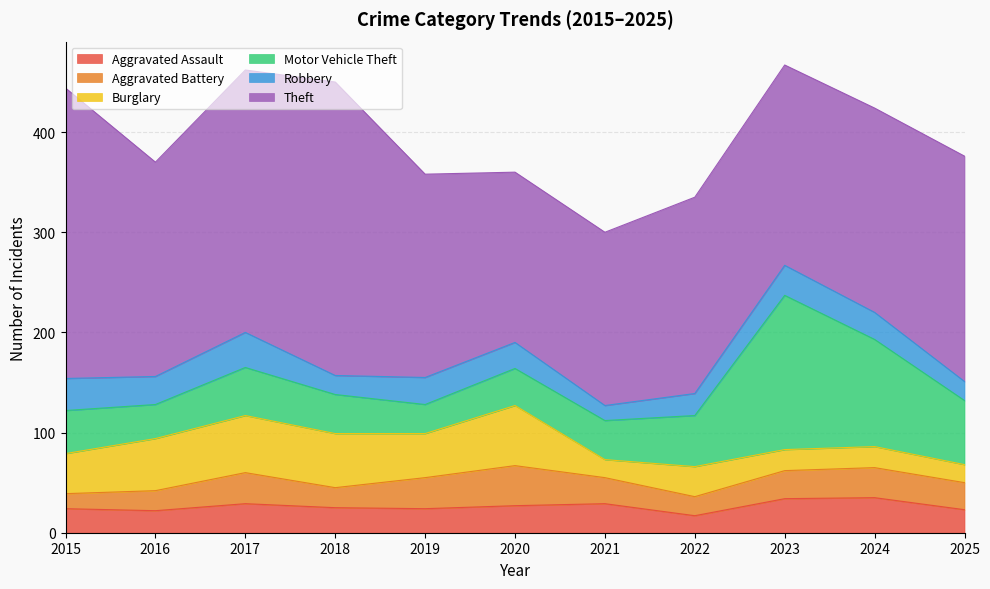

What is the smallest value displayed?

15